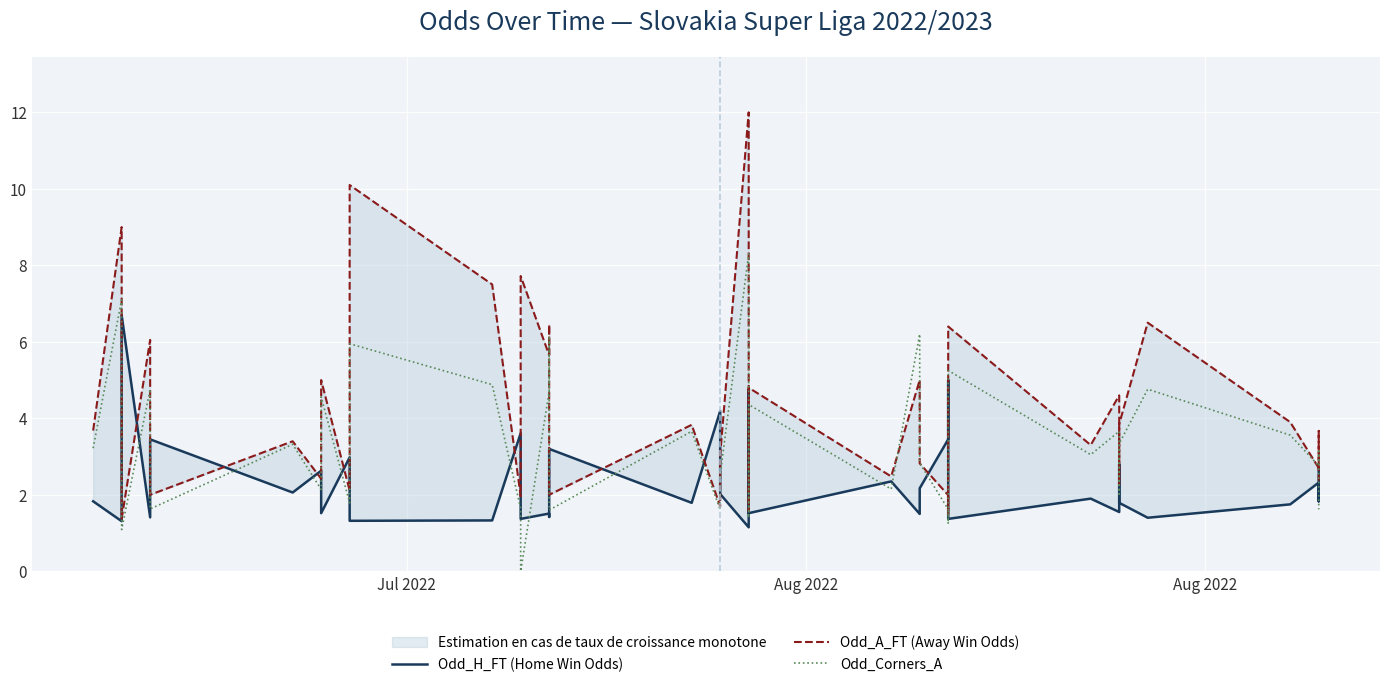

List the series in order of their peak value, highest first.

Odd_A_FT (Away Win Odds), Odd_Corners_A, Odd_H_FT (Home Win Odds)